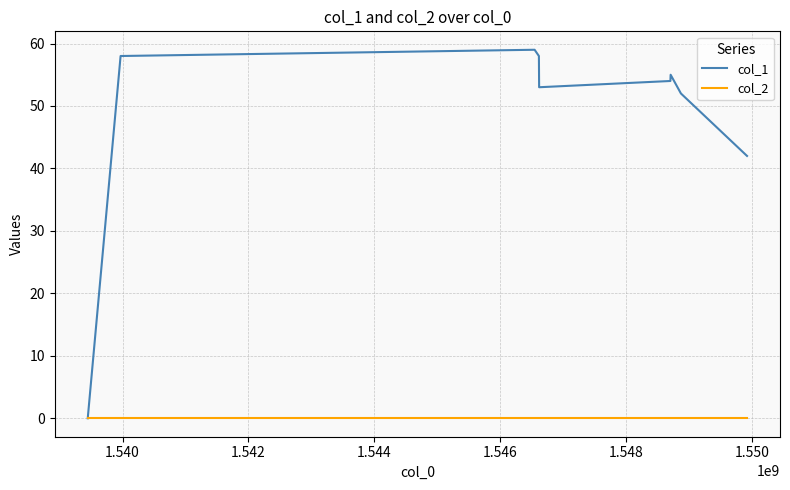

What is the highest value of the col_1 series?

59